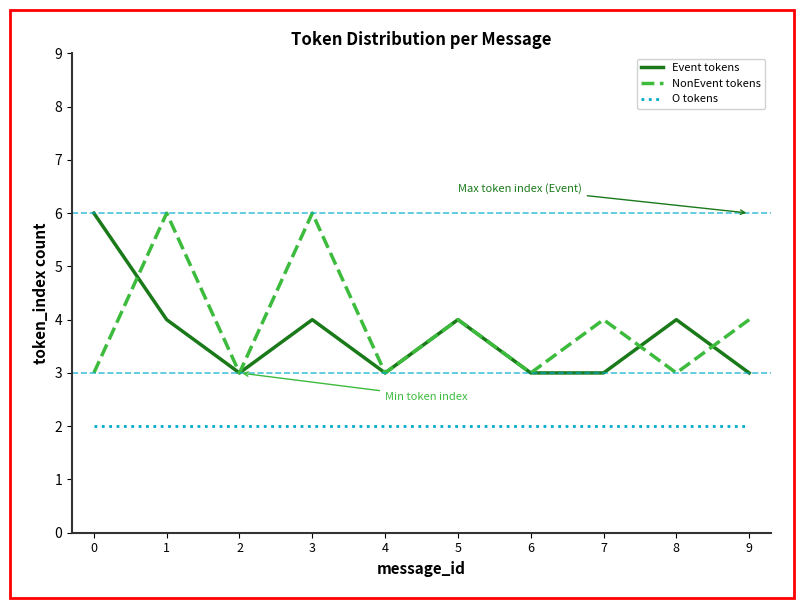

Rank the series at 7 from lowest to highest value.

O tokens, Event tokens, NonEvent tokens